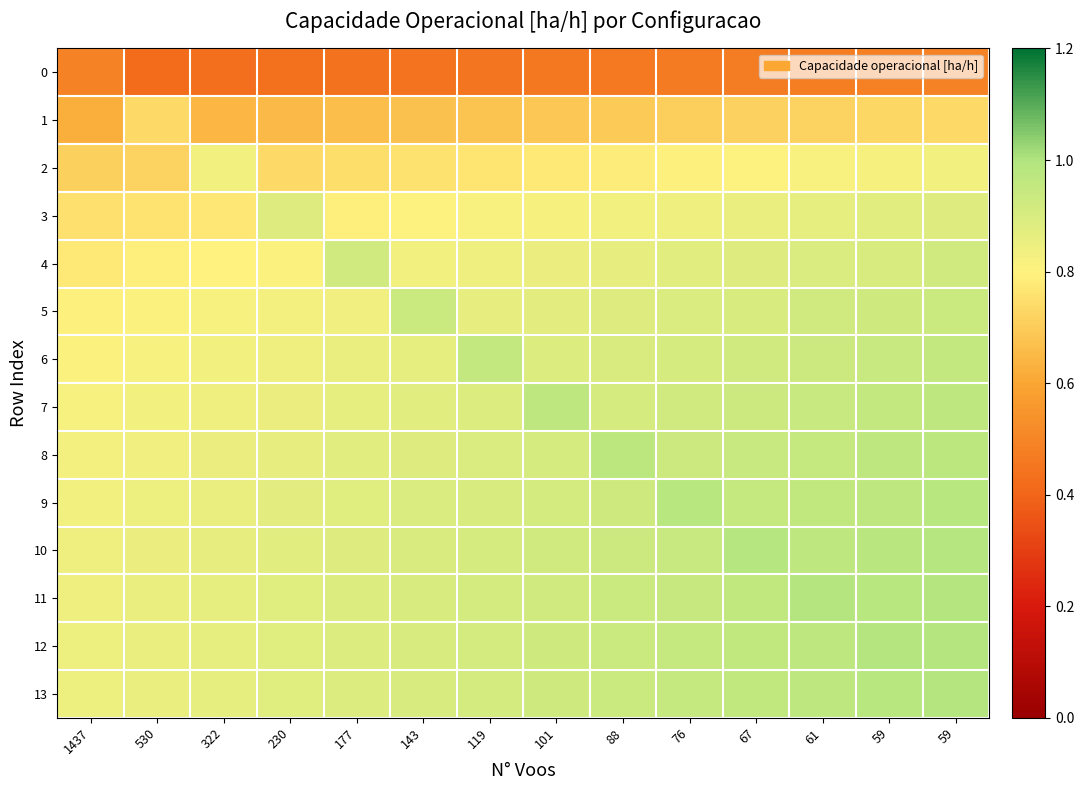

At which category does the chart reach its minimum across all series?

530